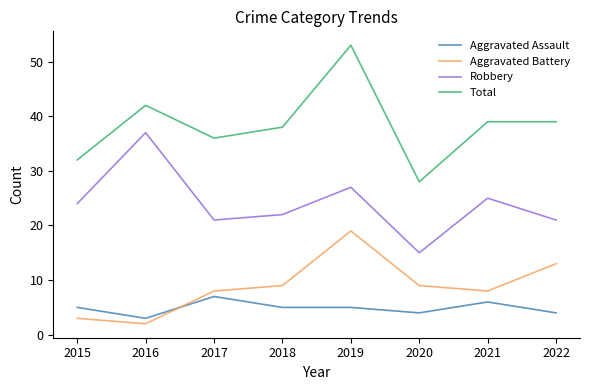

What is the difference between the Aggravated Battery values at 2021 and 2020?

1